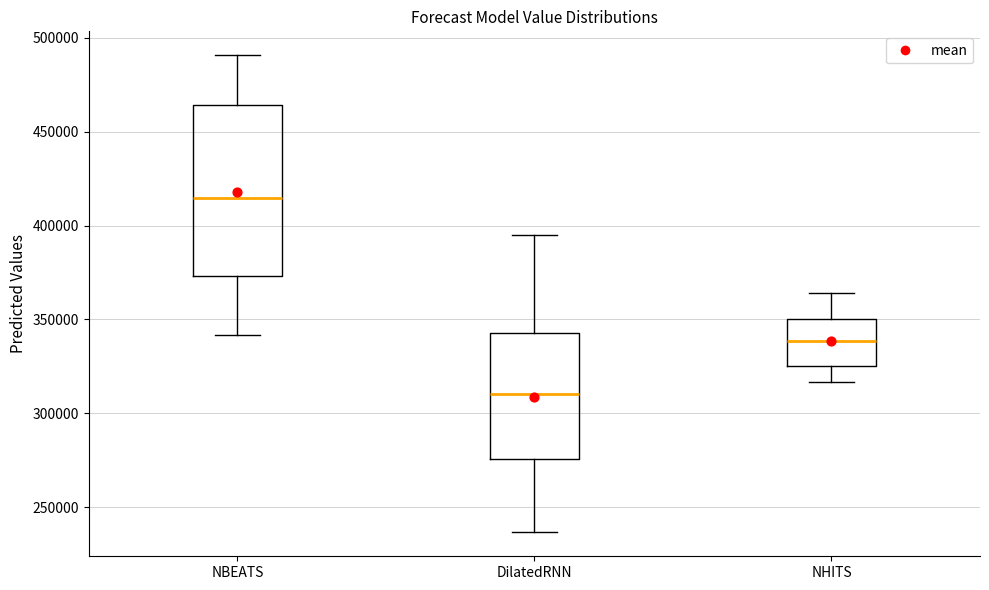

Where does the lower whisker of the box for NBEATS end on the y-axis? The values are not printed on the chart, so give them approximately, as read against the axis.

340000